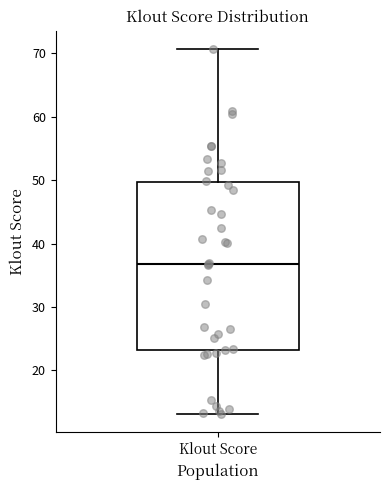

Where does the upper whisker of the box for Klout Score end on the y-axis? The values are not printed on the chart, so give them approximately, as read against the axis.

71